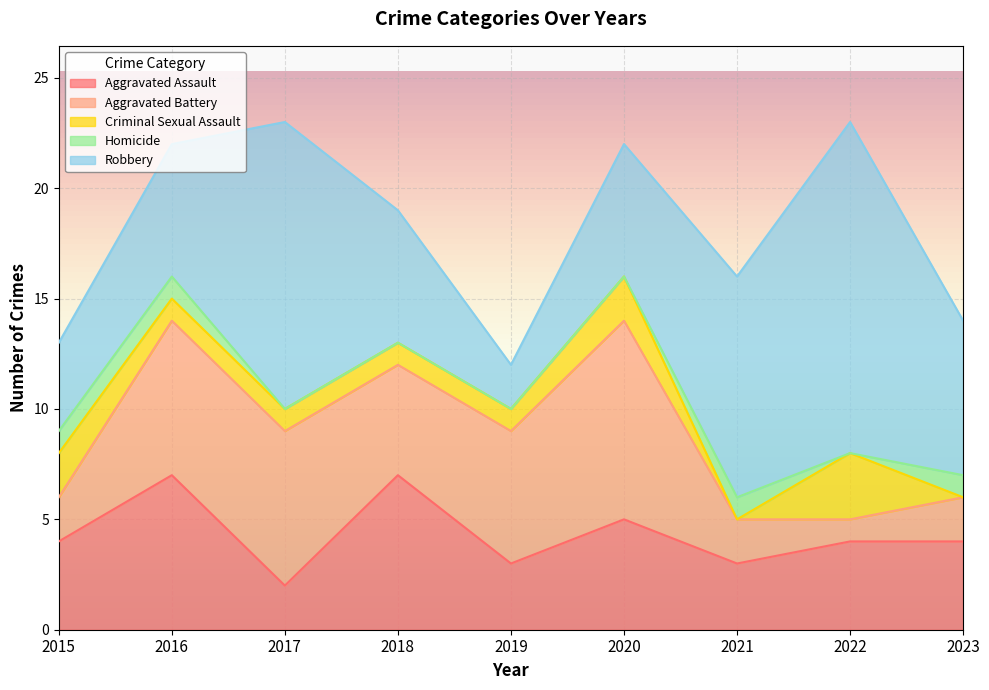

How many data points in Aggravated Battery are less than 5?

4